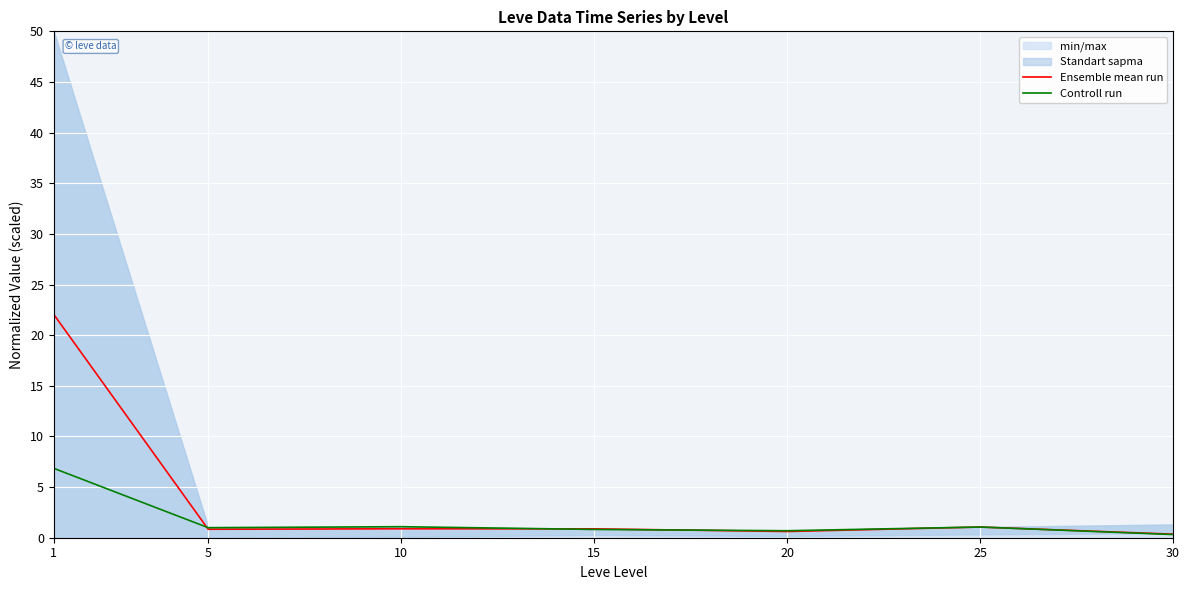

What is the sum of the Ensemble mean run values at 1 and 25?

23.1